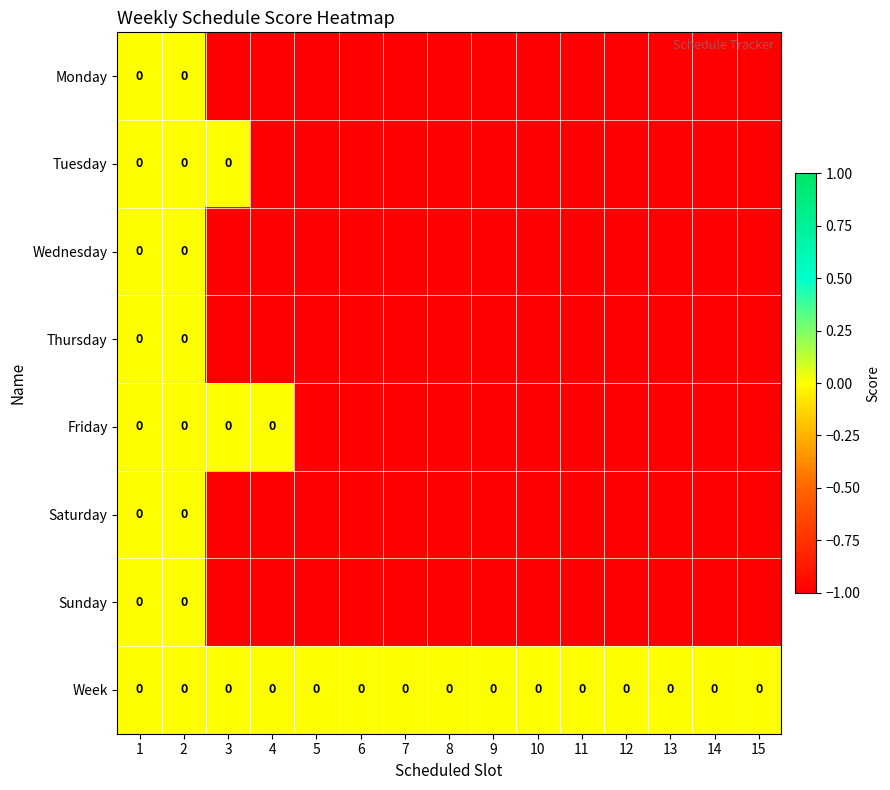

What is the sum of all Monday values?

-13